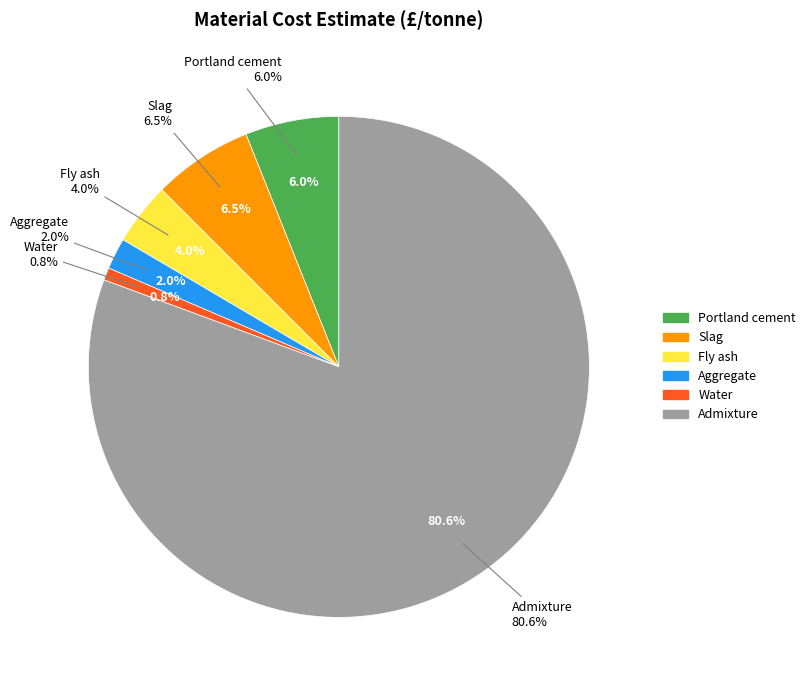

What is the change in value from Fly ash to Admixture?

+950